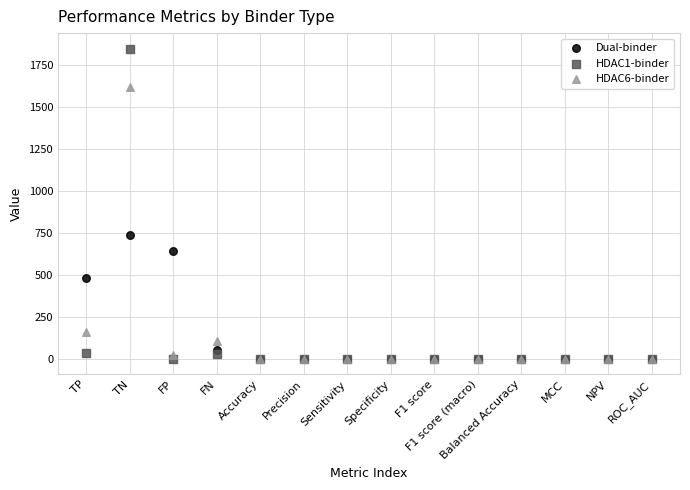

Across all series, what Y value is closest to 923?

737.6